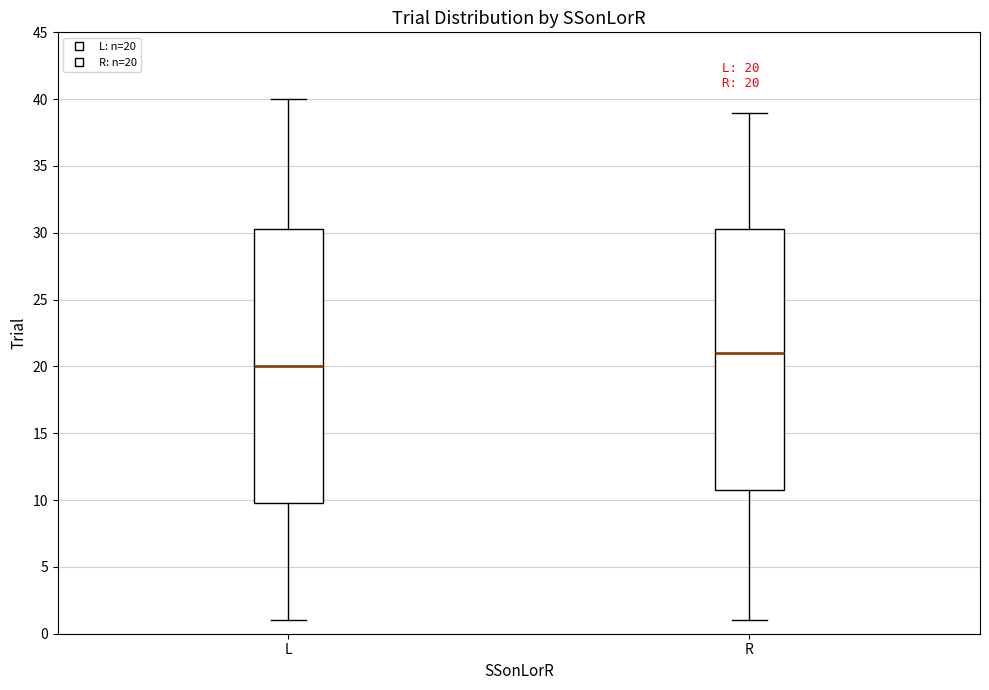

Which box has the highest median line?

R